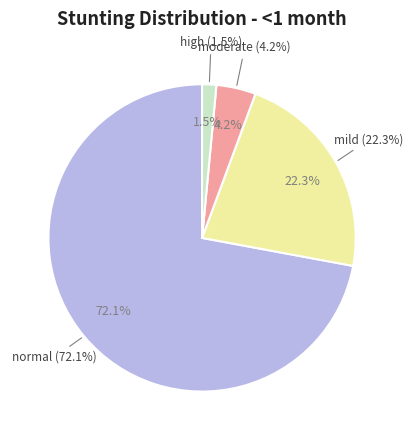

Does high account for over 50% of the chart?

No